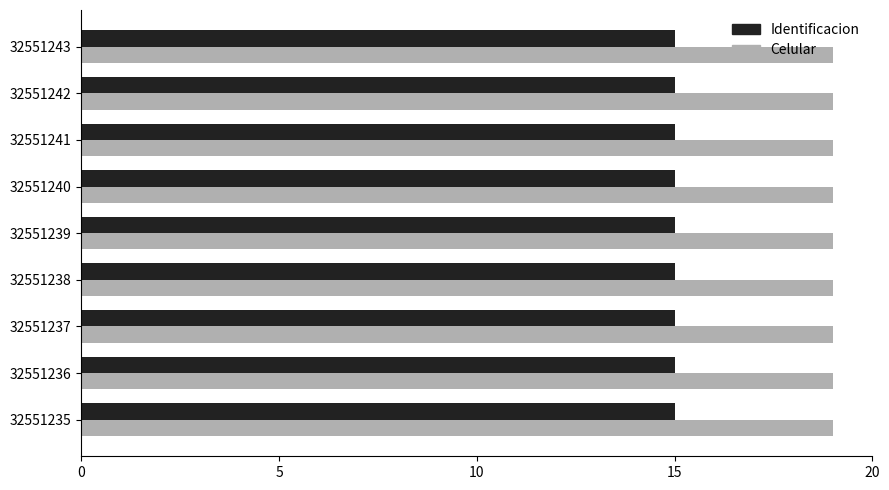

What is the difference between the highest and lowest values at 32551239?

4.0